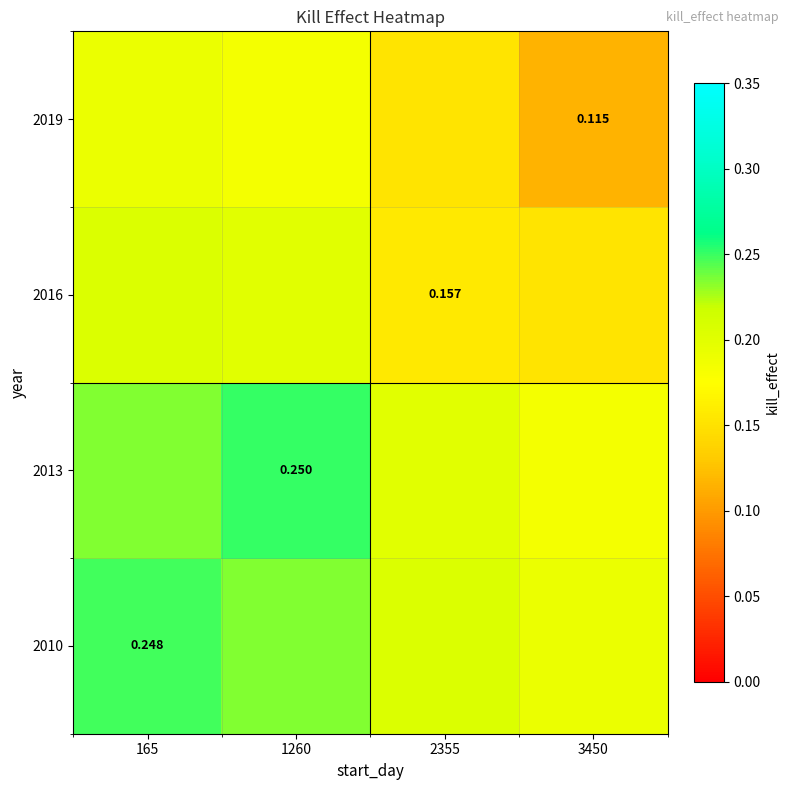

What is the difference between the highest and lowest values at 165?

0.1